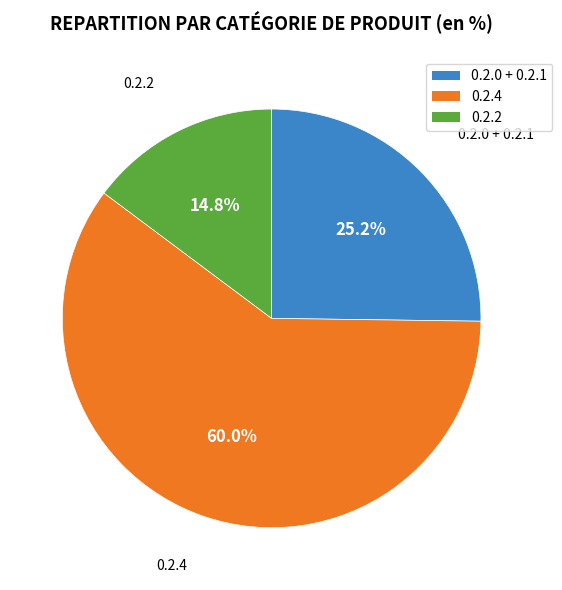

Is there a majority slice in this chart?

Yes